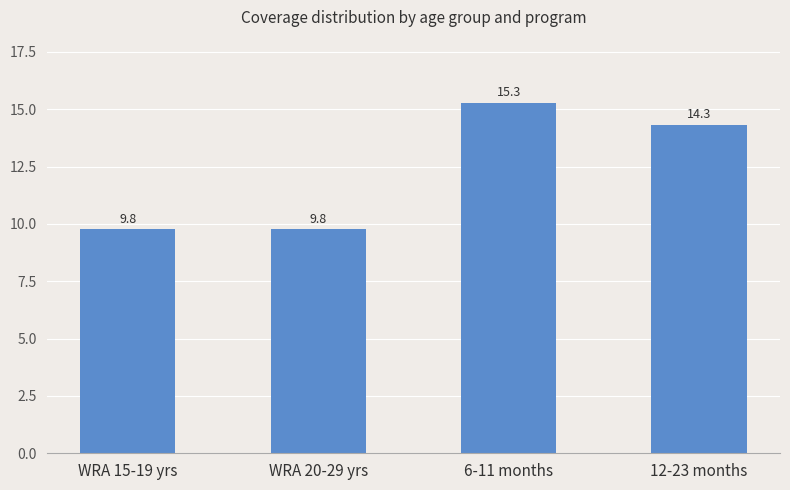

What is the label of the 3rd bar from the left?

6-11 months